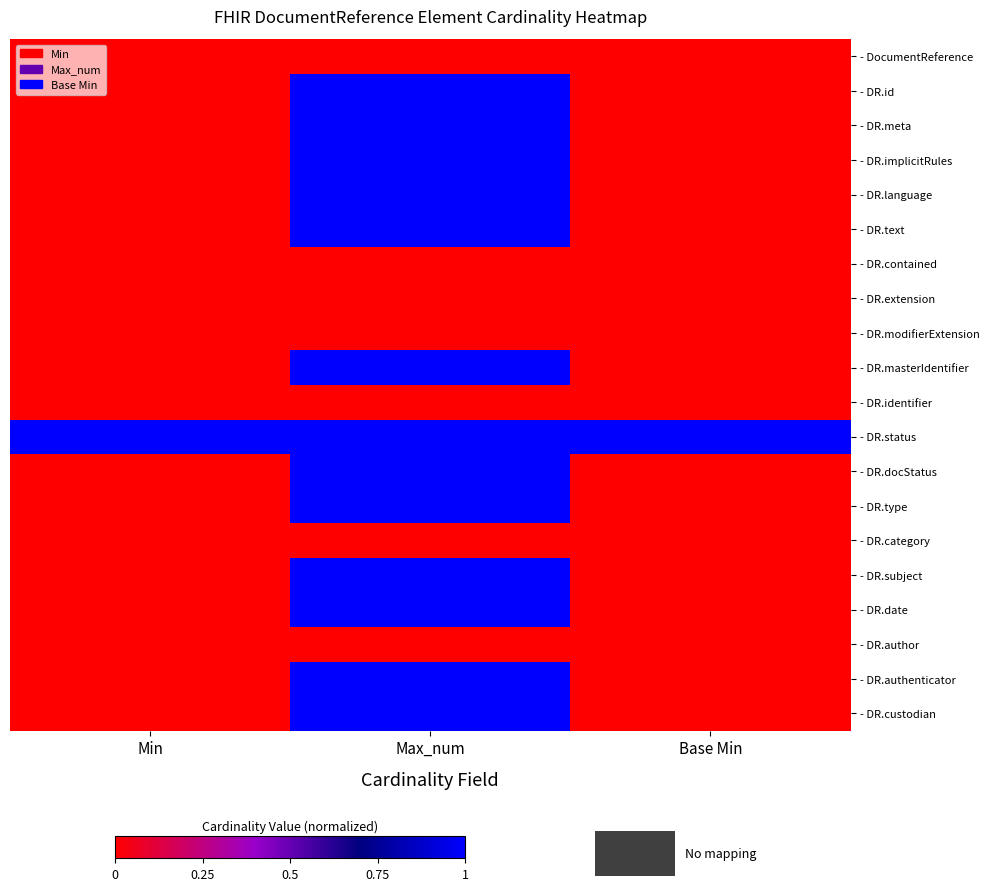

Rank the series by their maximum value, from highest to lowest.

- DR.id, - DR.meta, - DR.implicitRules, - DR.language, - DR.text, - DR.masterIdentifier, - DR.status, - DR.docStatus, - DR.type, - DR.subject, - DR.date, - DR.authenticator, - DR.custodian, - DocumentReference, - DR.contained, - DR.extension, - DR.modifierExtension, - DR.identifier, - DR.category, - DR.author